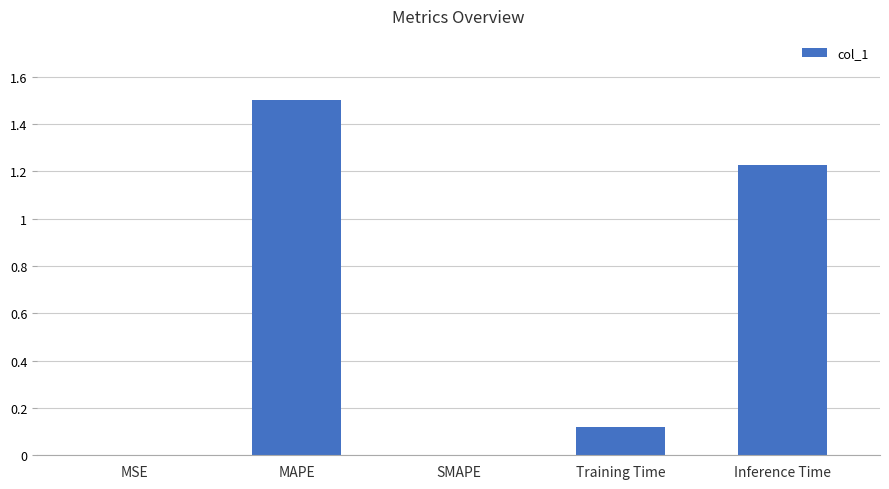

The chart shows a value of 0.5 at Inference Time. True or false?

False